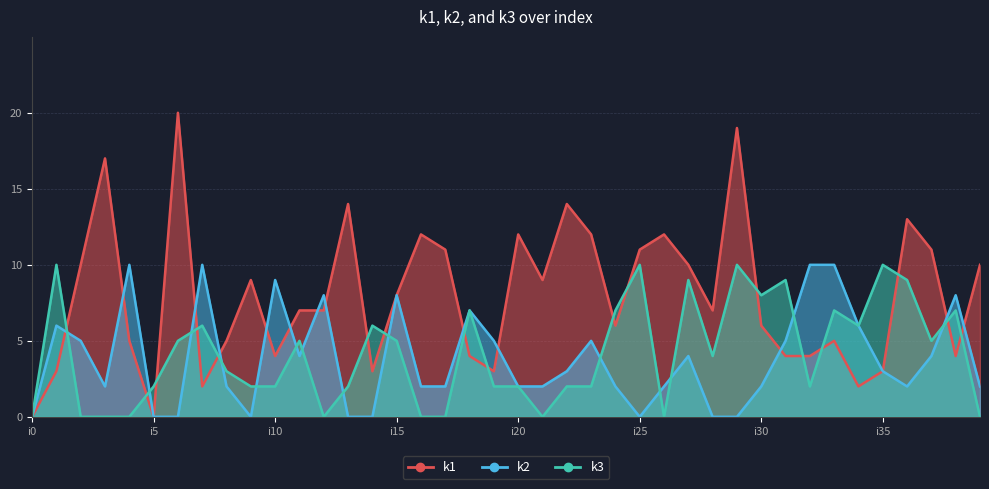

What is the difference between the k2 values at i22 and i10?

6